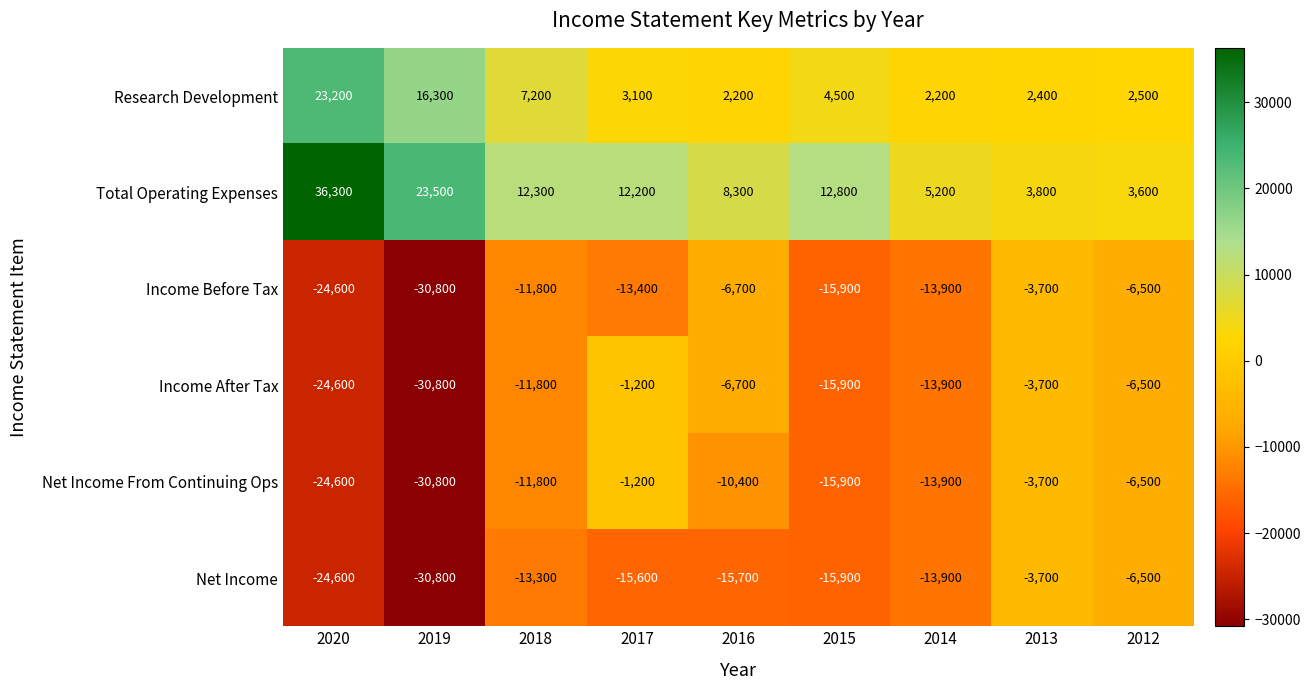

What is the sum of the Net Income From Continuing Ops values at 2017 and 2019?

-32000